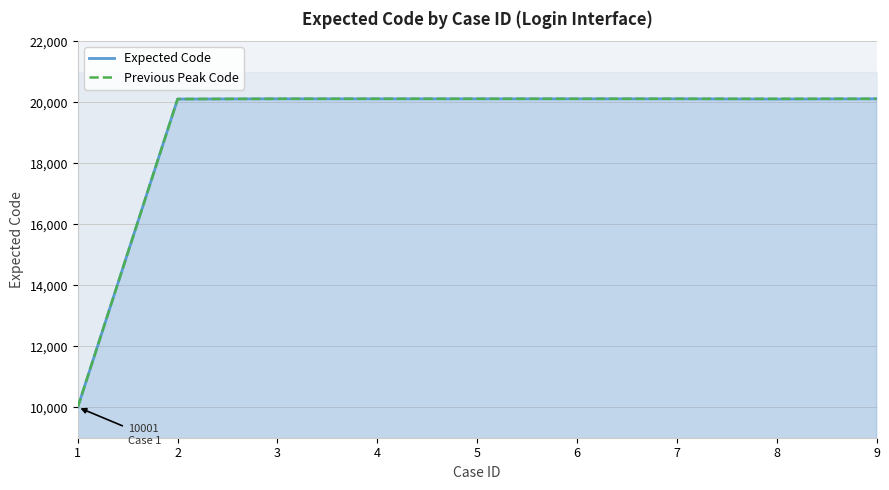

Which category has the highest value in the Expected Code series?

3